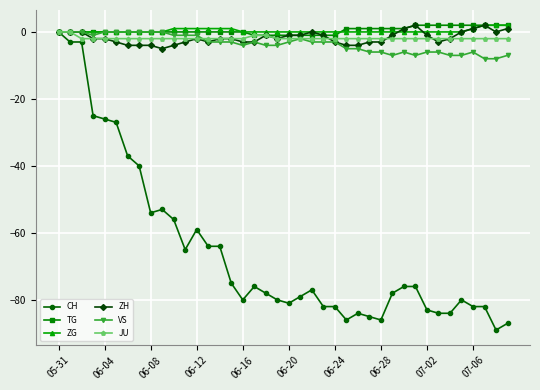

True or false: VS has more than 2 interior local peaks.

True